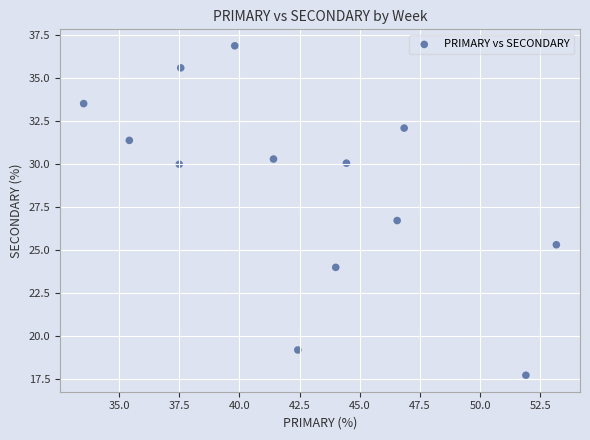

What Y value in the scatter plot is closest to 27?

26.7